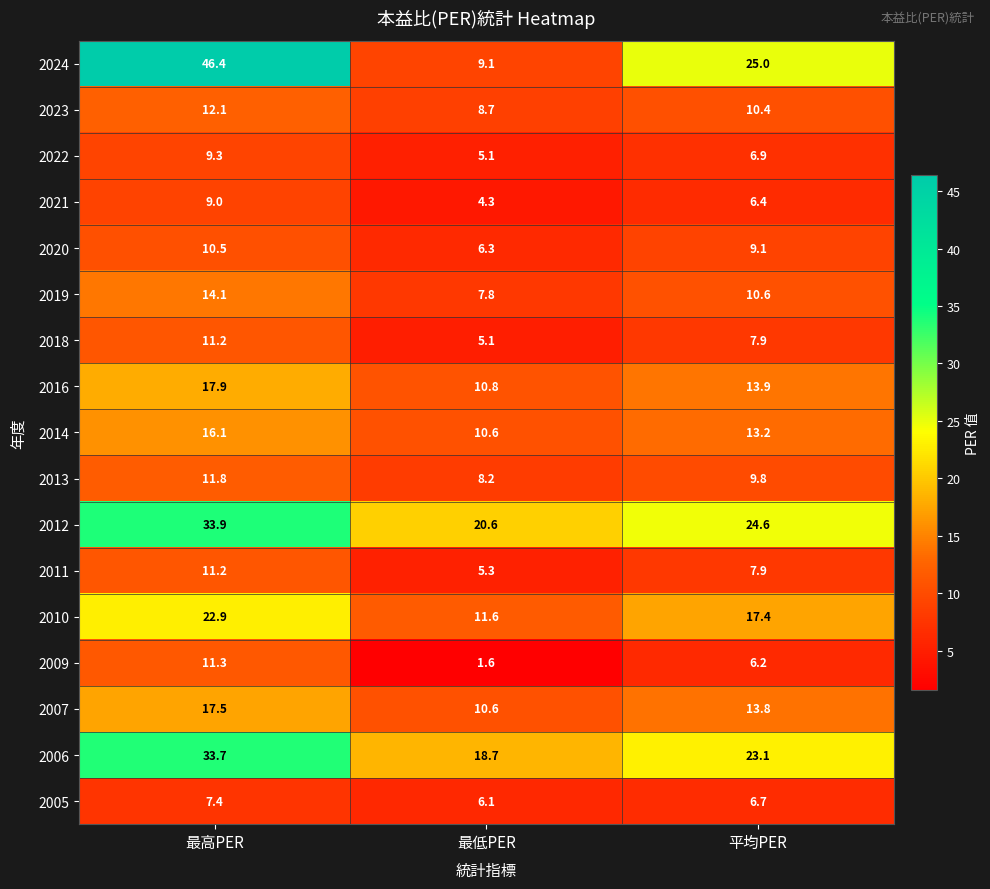

The 2024 series shows 9.1 at 最低PER. True or false?

True